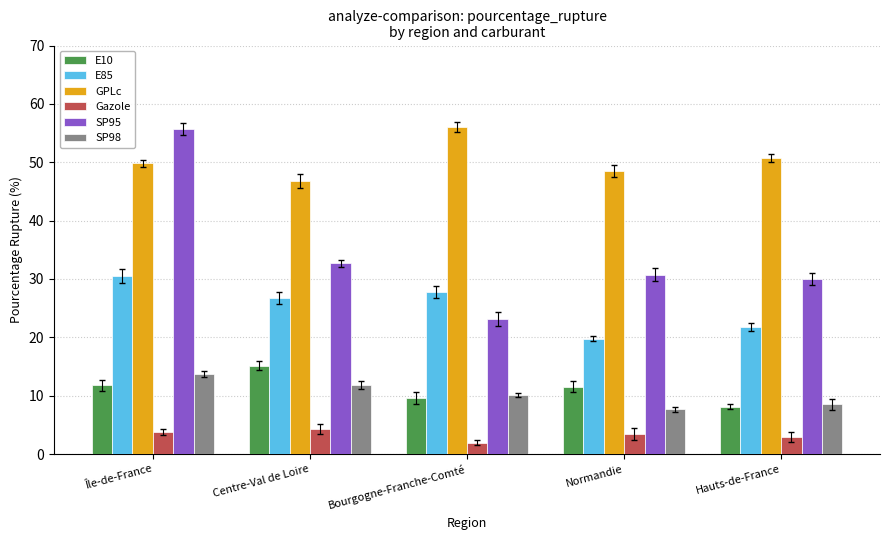

The Gazole series shows 2.0 at Bourgogne-Franche-Comté. True or false?

True